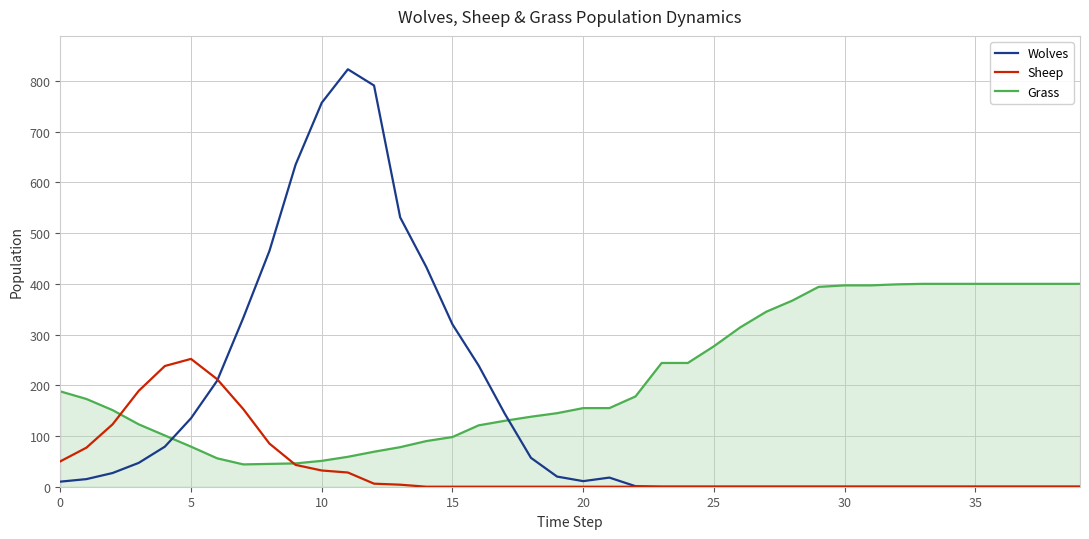

Rank the series by their average value, from highest to lowest.

Grass, Wolves, Sheep